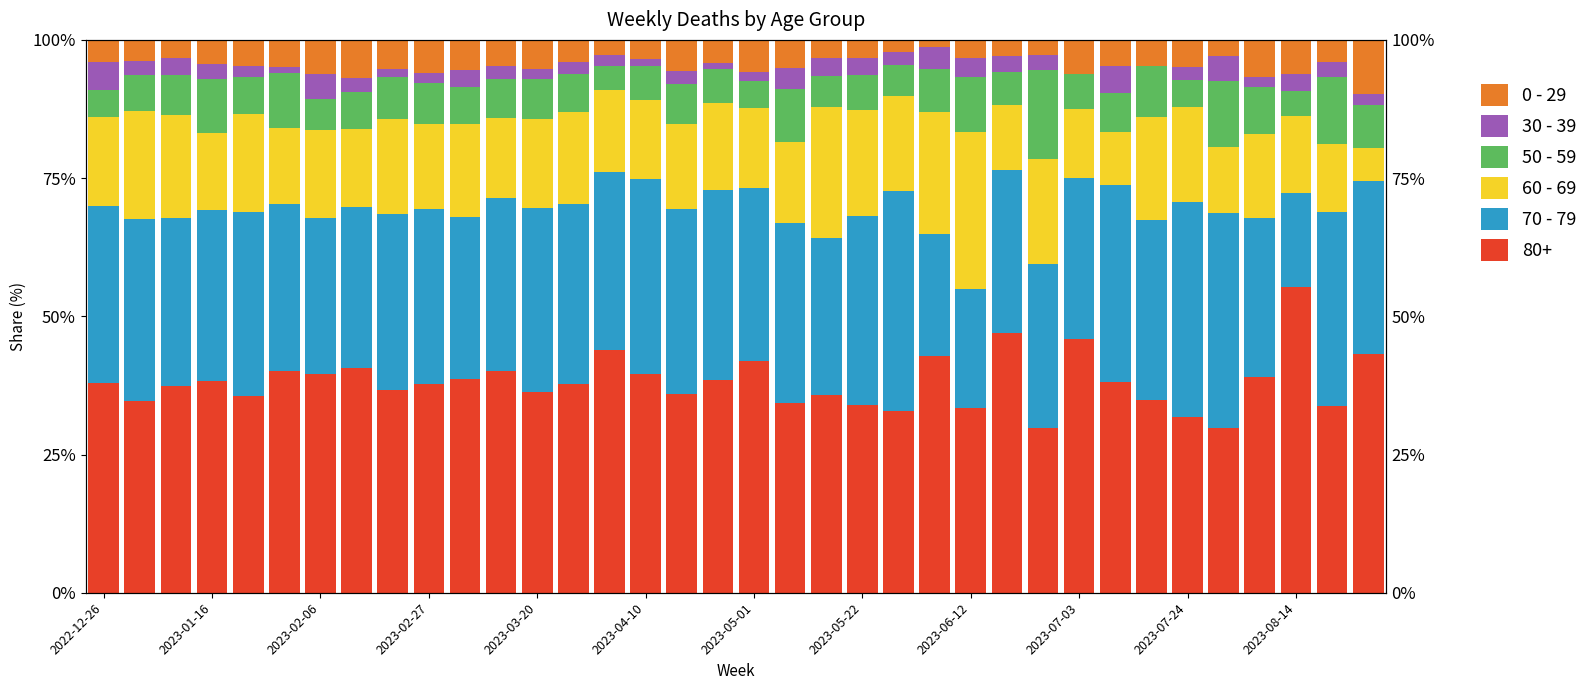

What is the maximum value for 70 - 79?

39.8